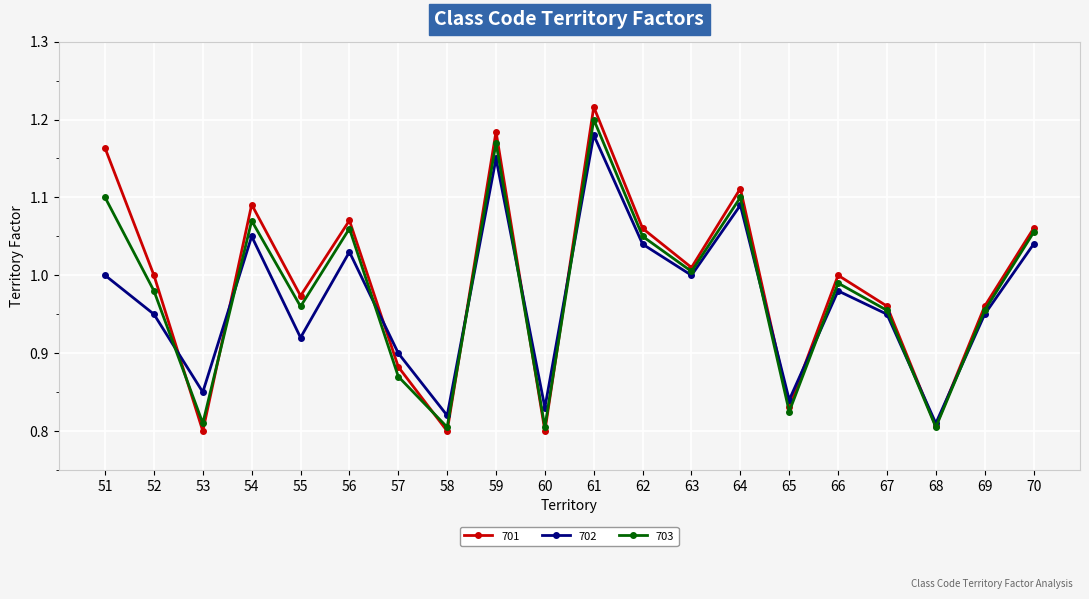

At which category is the sum across all series the highest?

61